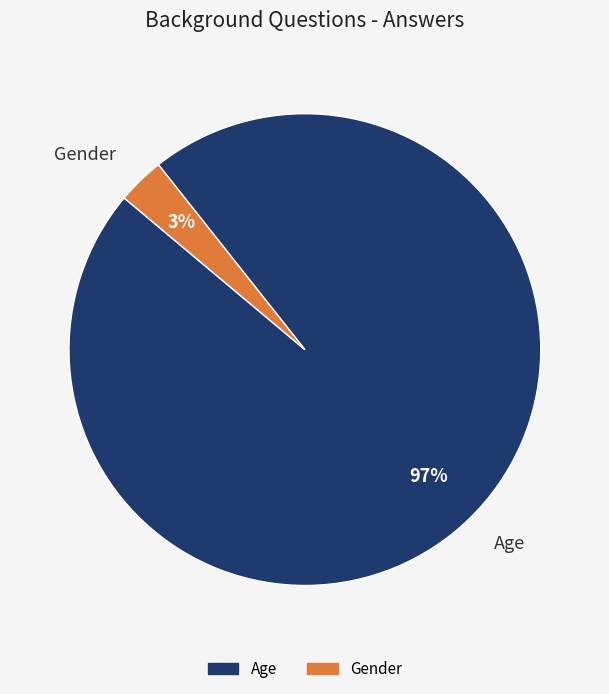

How many slices are in this pie chart?

2